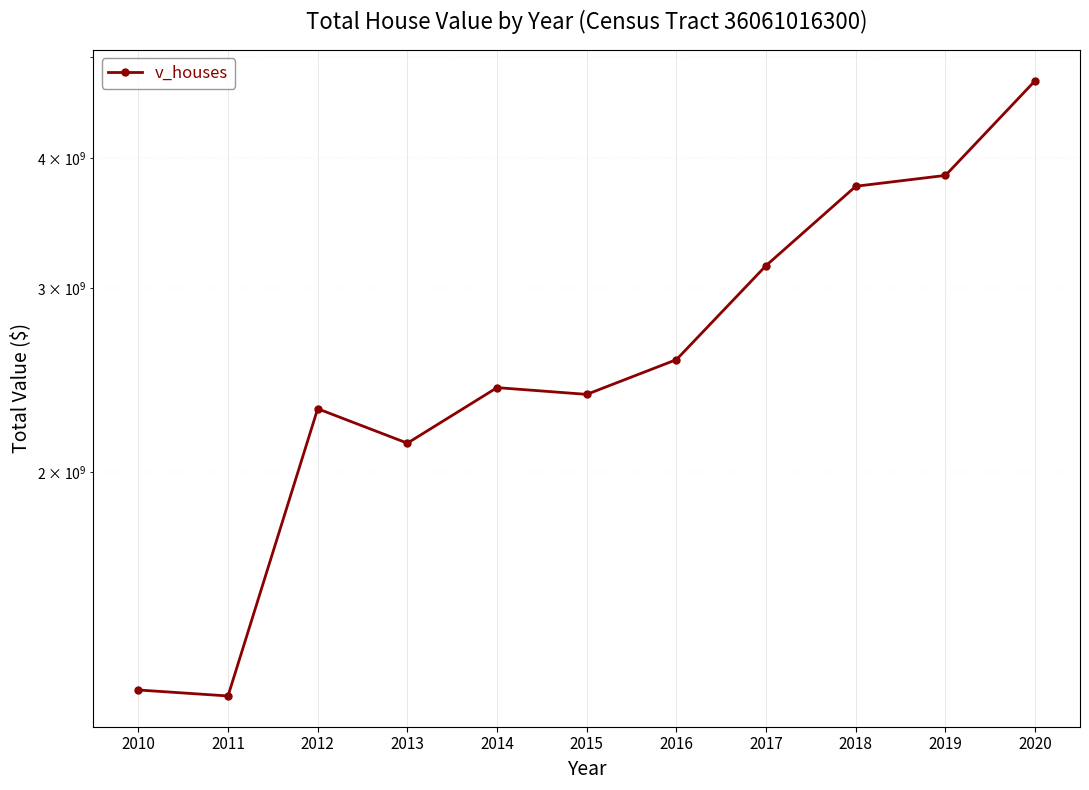

Approximately how many times larger is the value at 2019 compared to 2013?

1.8